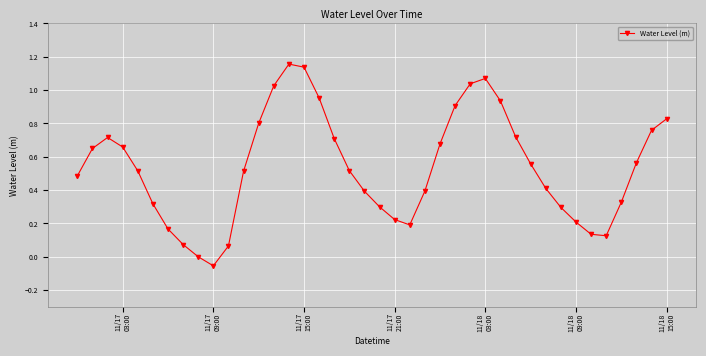

What is the average value?

0.5